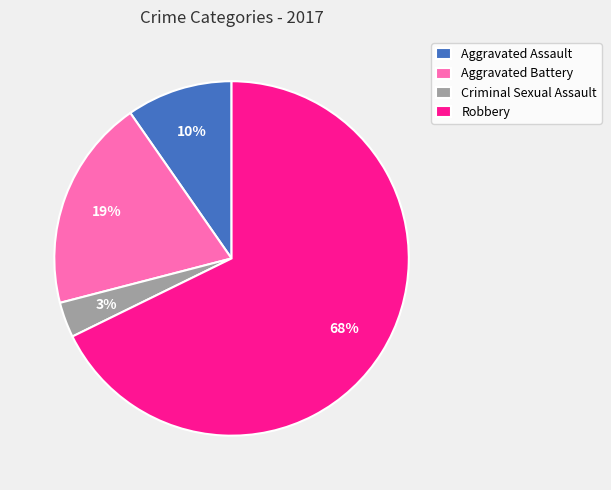

Do Criminal Sexual Assault and Aggravated Assault together represent more than half of the pie?

No